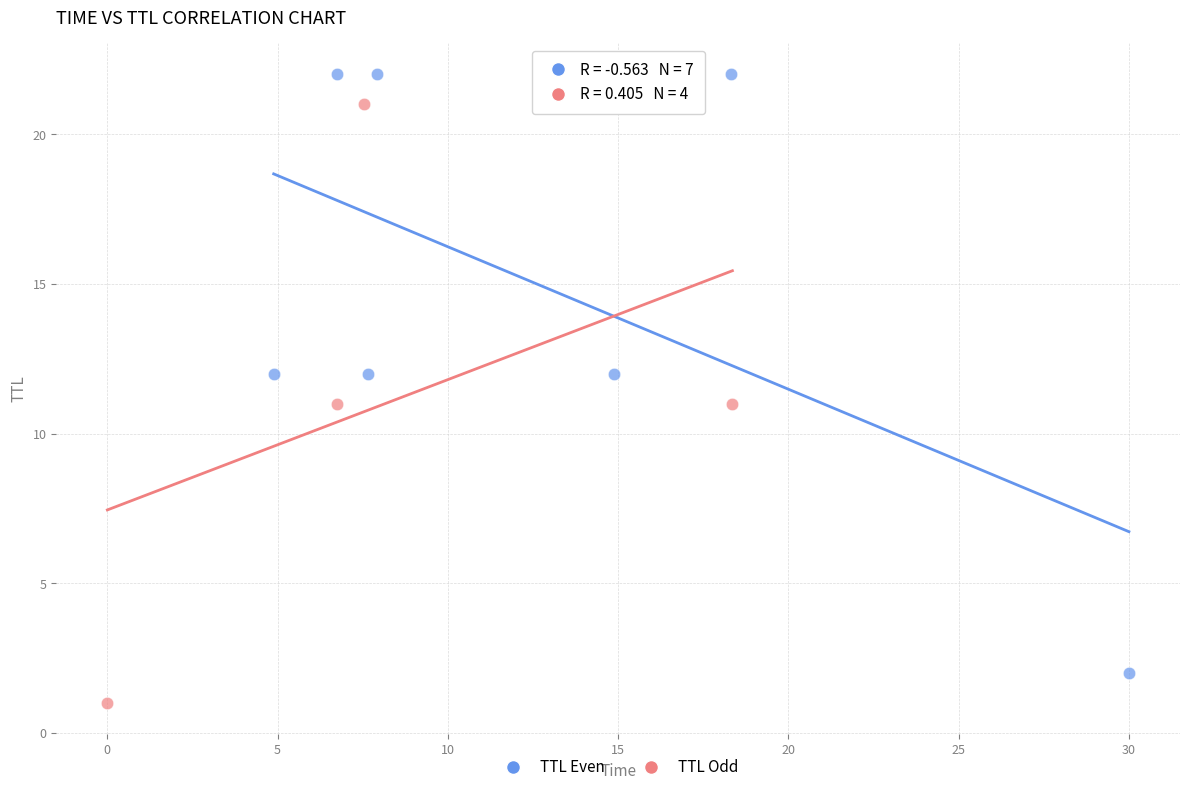

Which series contains the highest Y value?

TTL Even